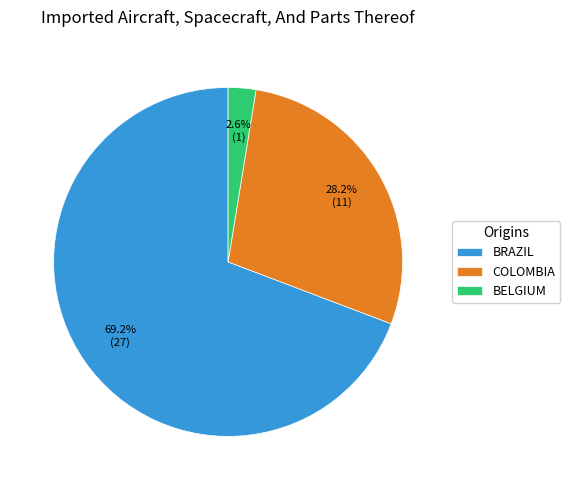

What portion of the pie excludes BRAZIL?

30.8%